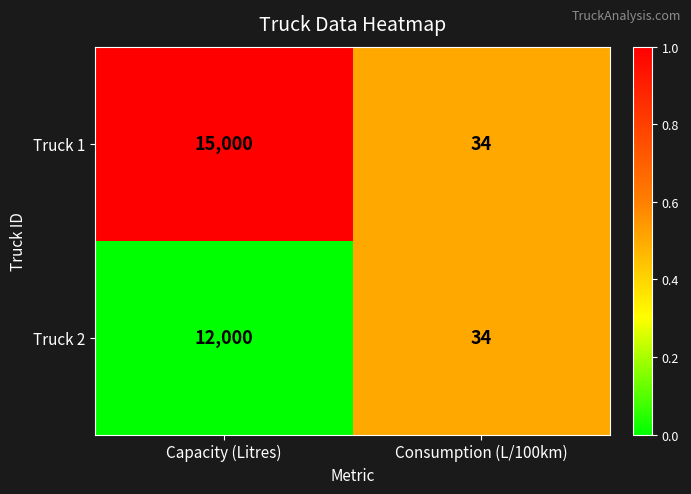

Rank the series by their average value, from highest to lowest.

Truck 1, Truck 2